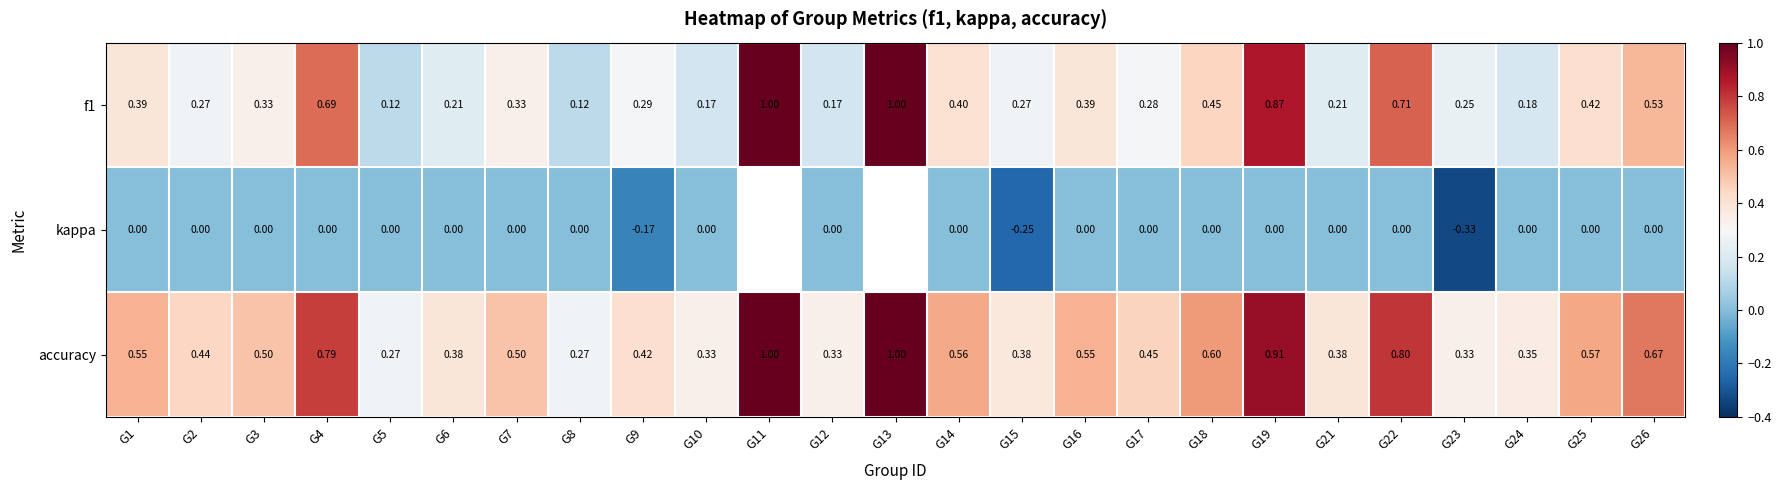

Which series changed the most between G9 and G23?

kappa